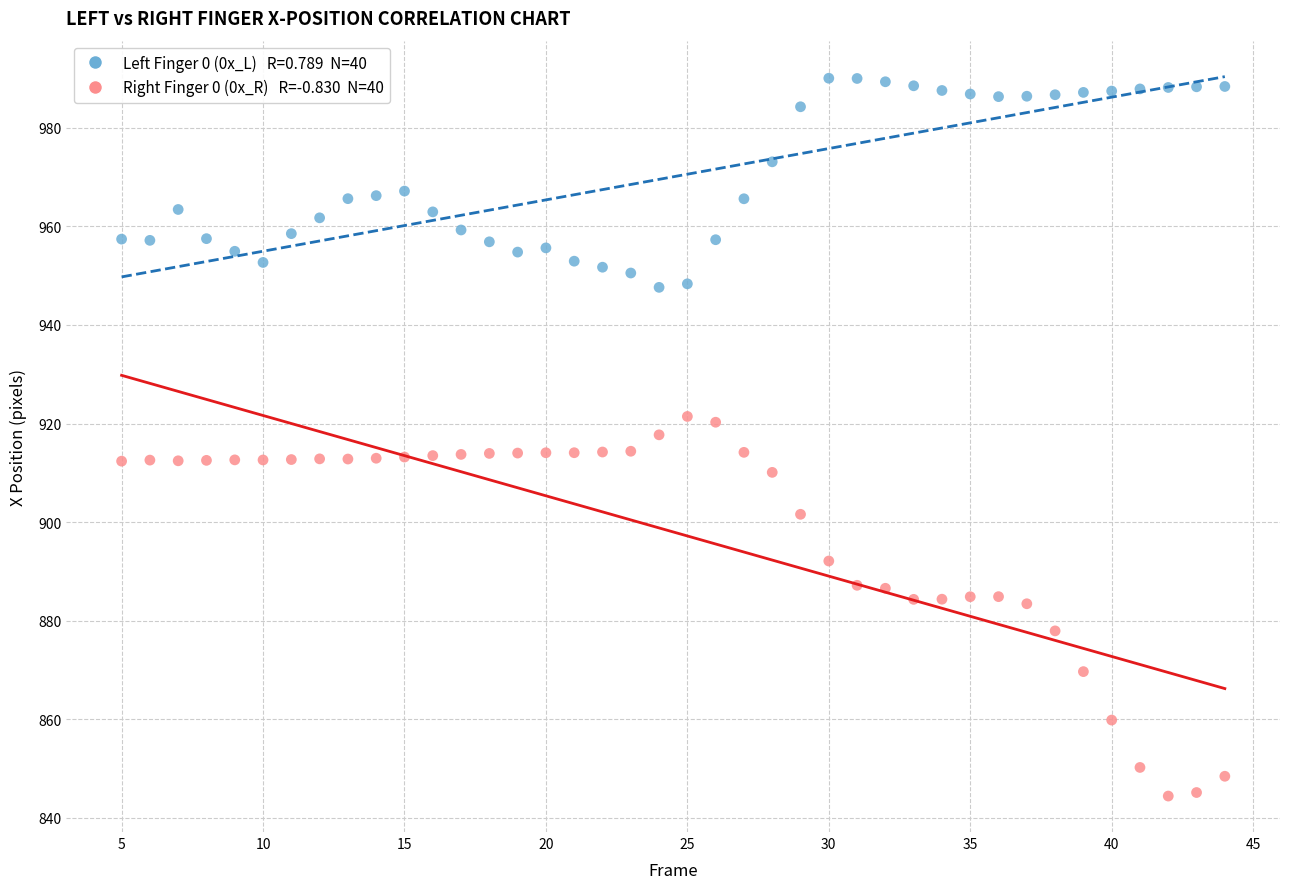

Across all data points, what is the range of X values (max minus min)?

39.0